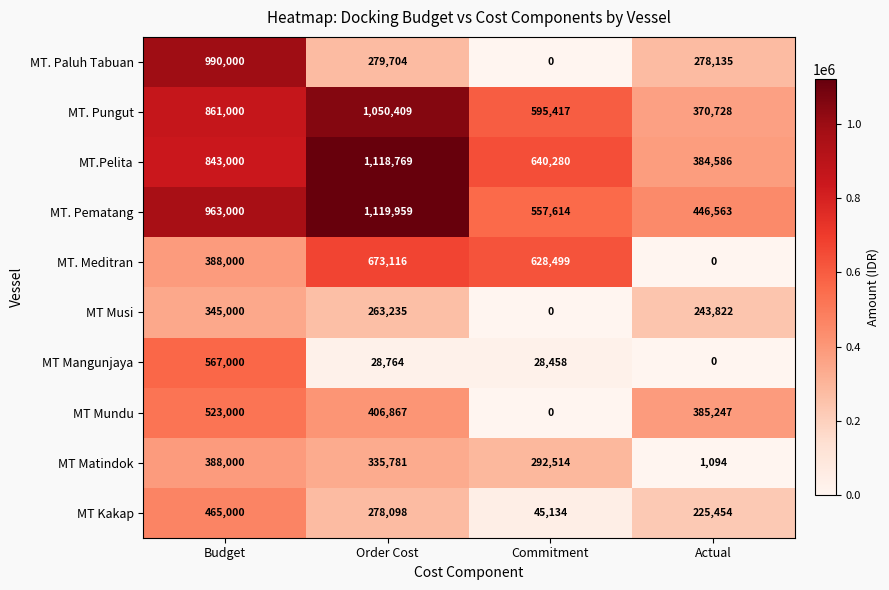

List the labels in order of MT Musi value, largest first.

Budget, Order Cost, Actual, Commitment